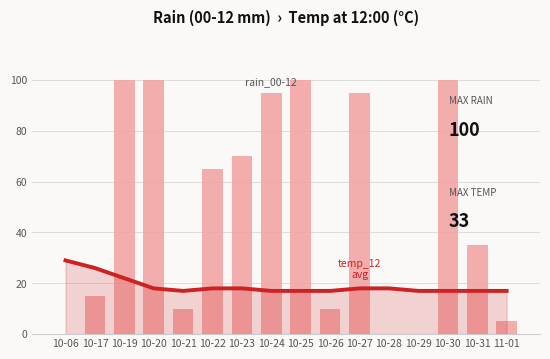

Reading right to left, what are all the values shown in this chart?

temp_12: 17	17	17	17	18	18	17	17	17	18	18	17	18	22	26	29
rain_00-12: 5	35	100	0	0	95	10	100	95	70	65	10	100	100	15	0